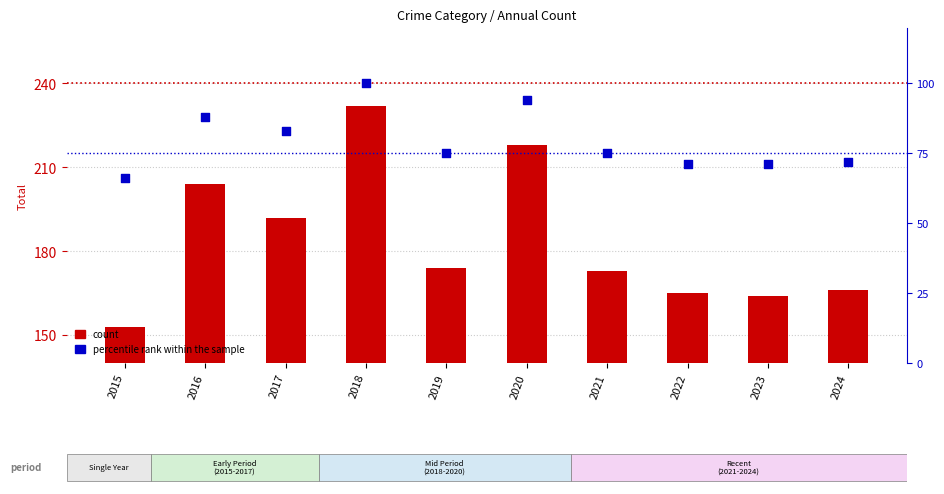

Which series has the largest Y range (max minus min)?

count